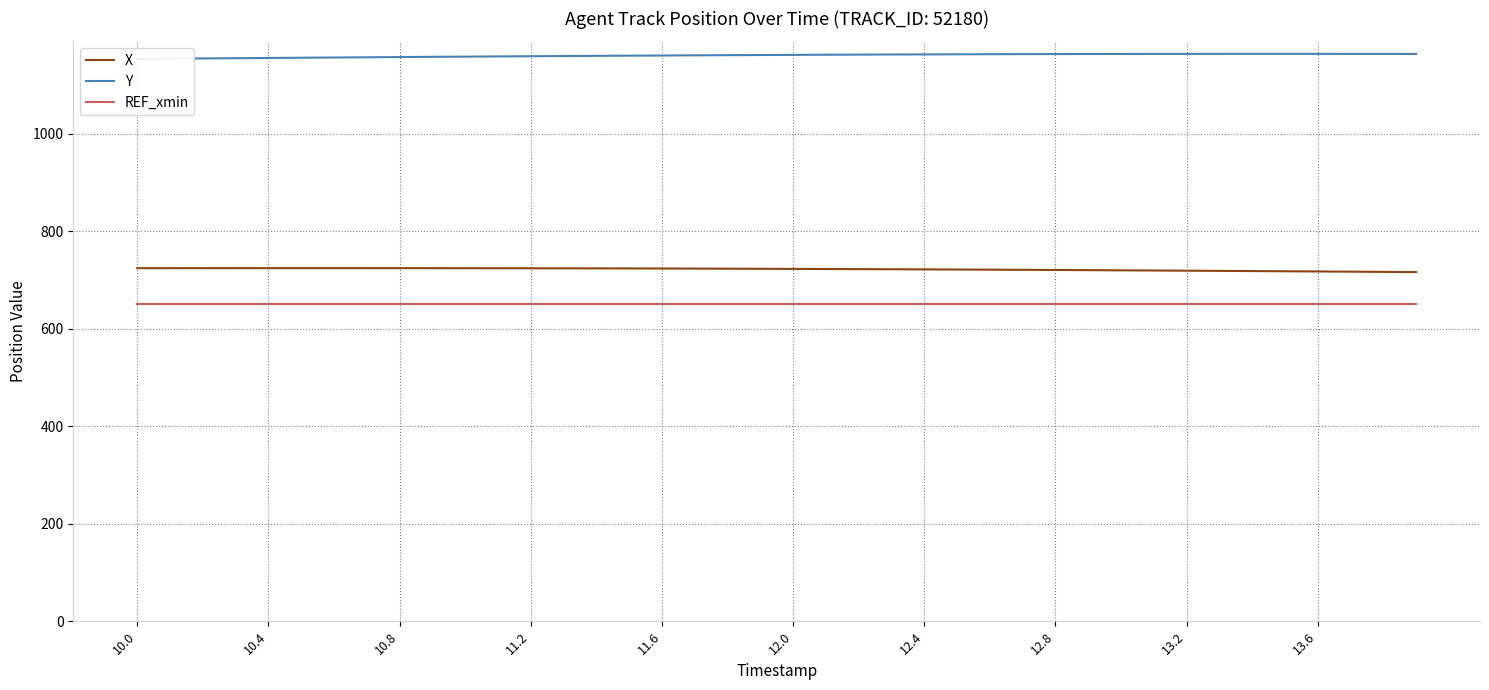

At which label does X first exceed 723?

10.0